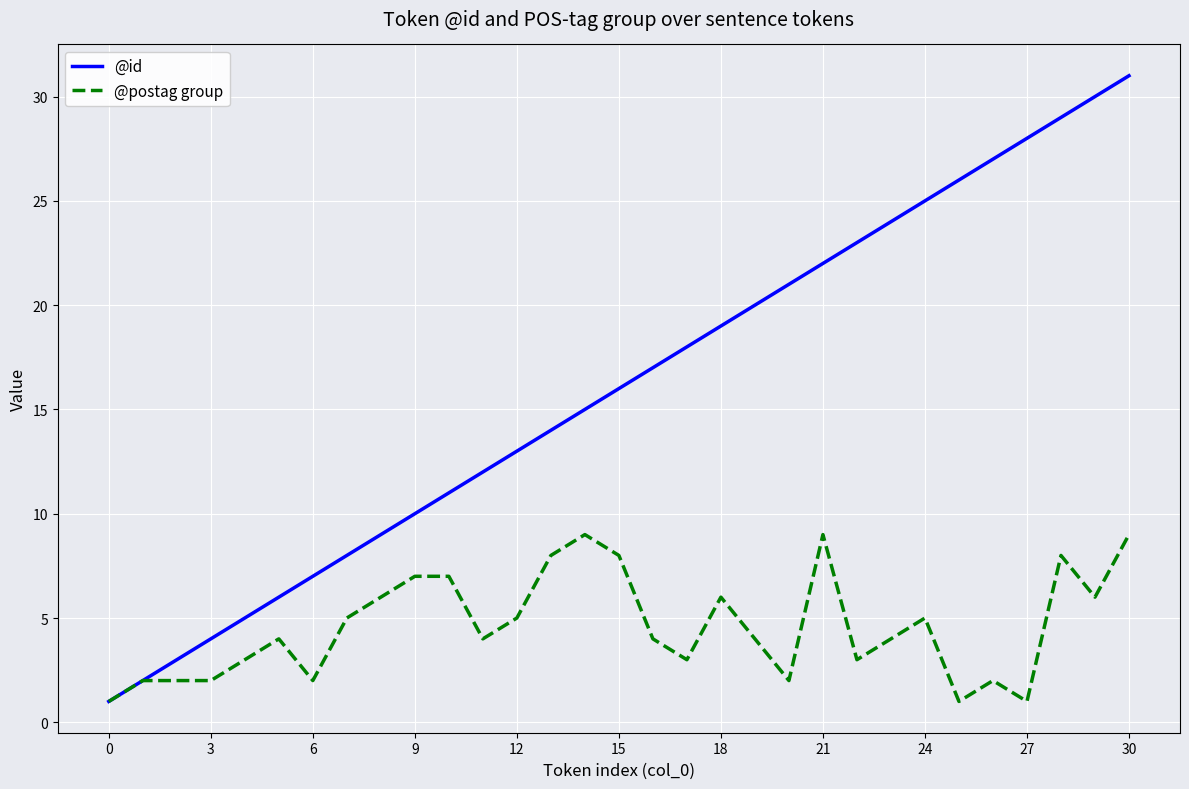

How many series are shown in this chart?

2